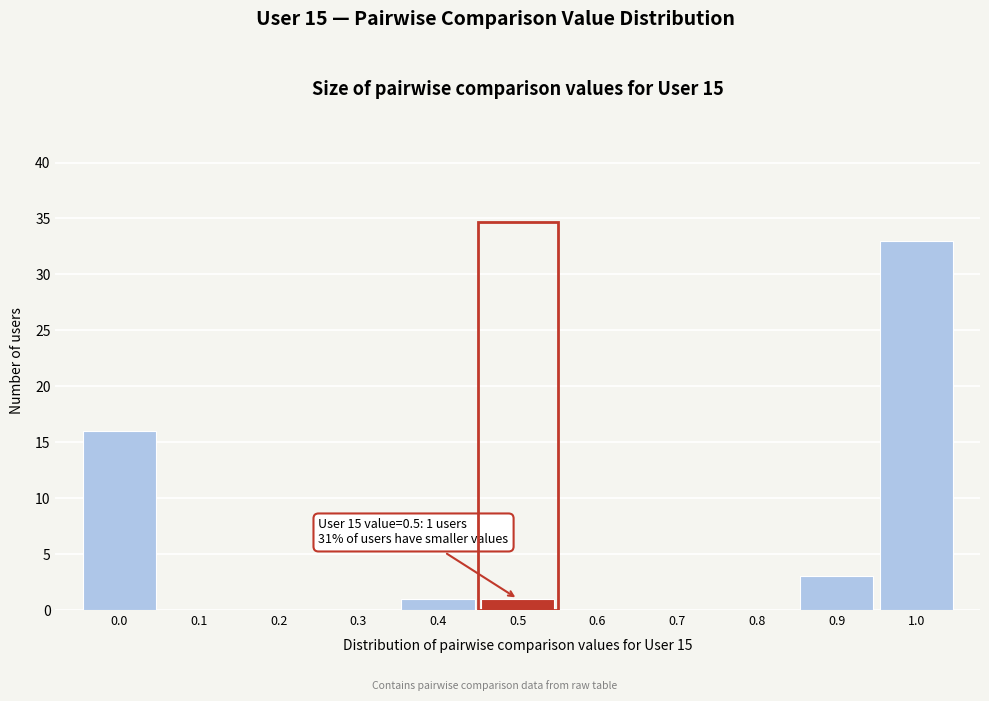

Reading left to right, what are all the values shown in this chart?

0.0=16	0.1=0	0.2=0	0.3=0	0.4=1	0.5=1	0.6=0	0.7=0	0.8=0	0.9=3	1.0=33